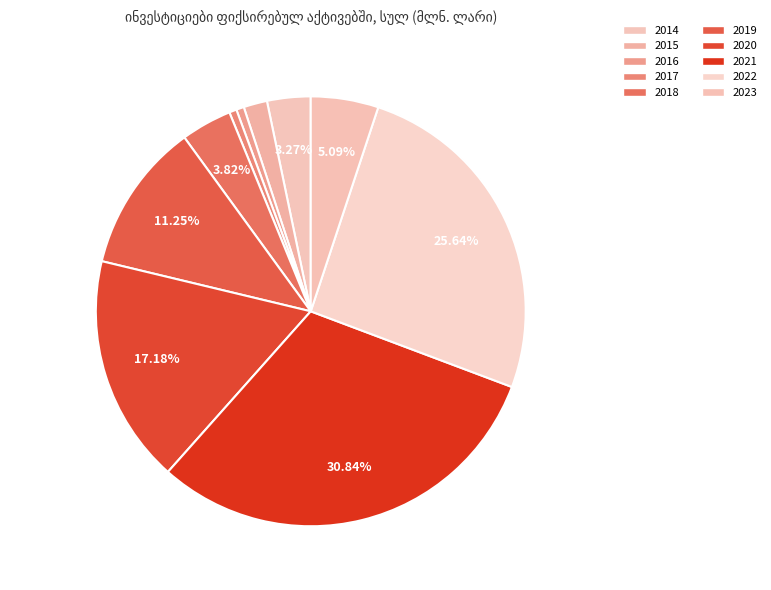

How much of the chart is everything except 2014?

96.7%